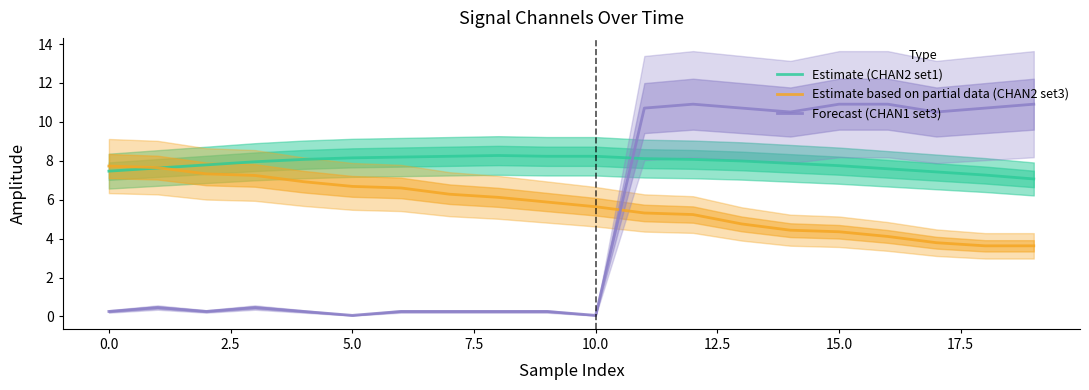

Which series ends up on top after the final intersection of Forecast (CHAN1 set3) and Estimate based on partial data (CHAN2 set3)?

Forecast (CHAN1 set3)